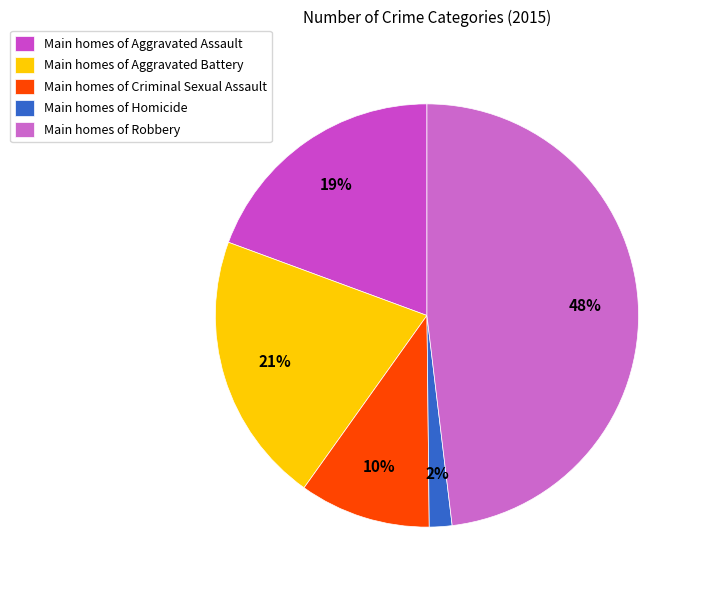

Is there a majority slice in this chart?

No